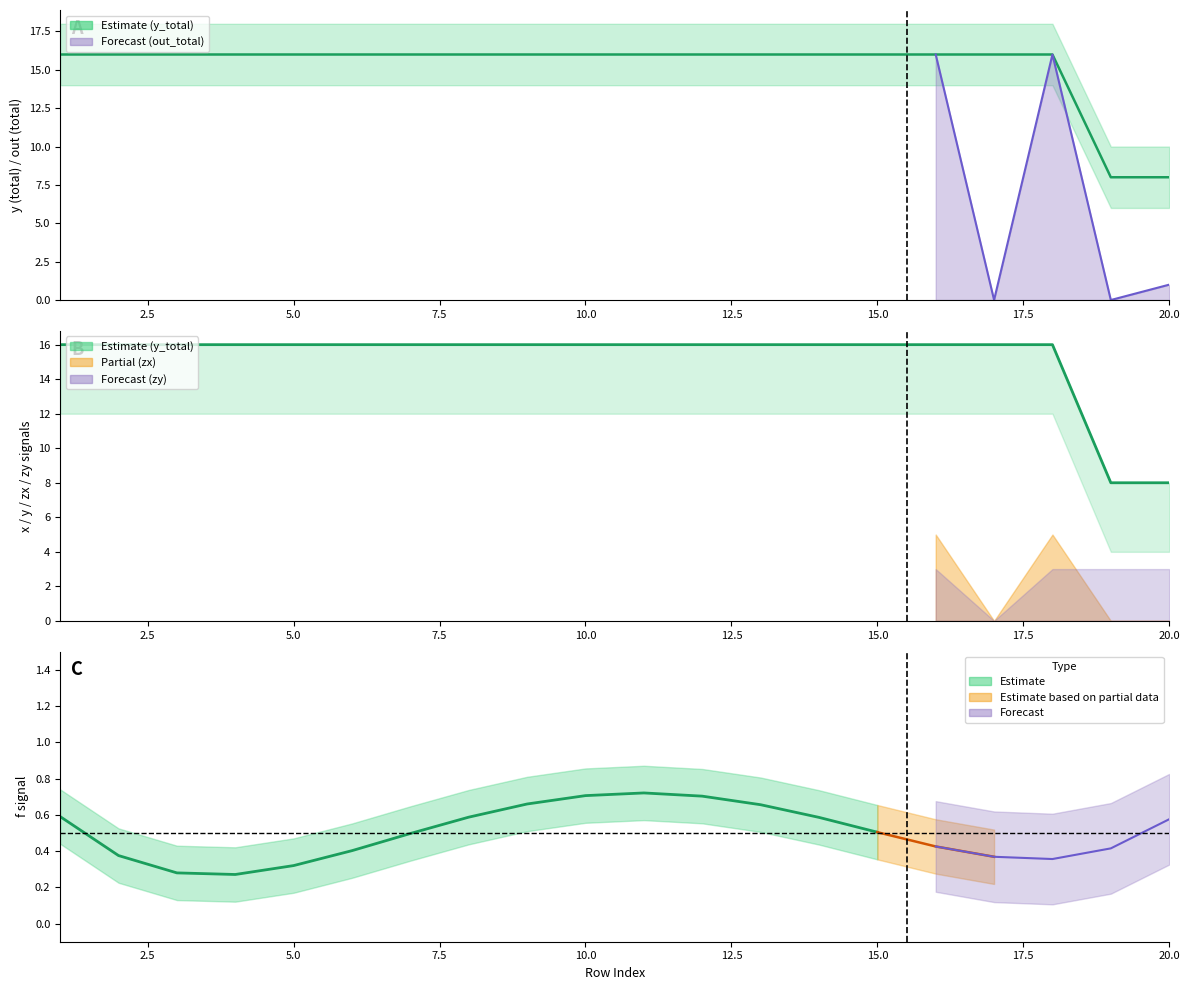

Is it true that out_total equals 0 at 17?

True